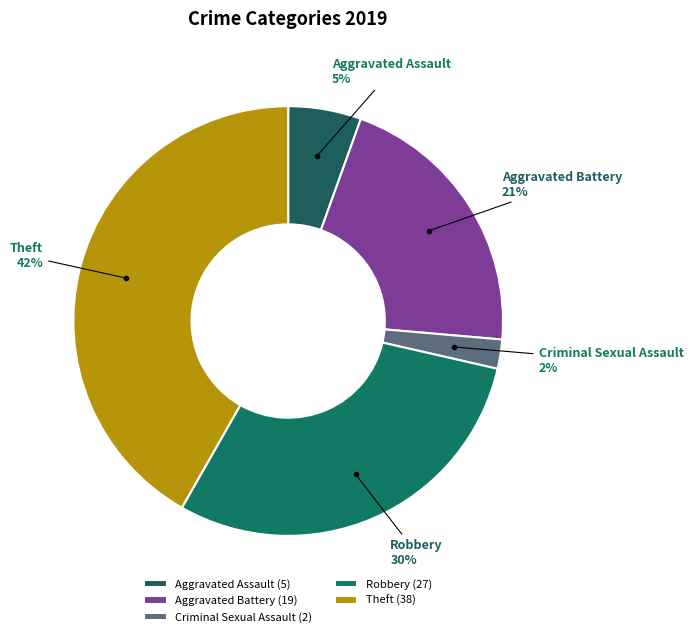

What percentage is the Aggravated Battery slice, to the nearest percent?

21%